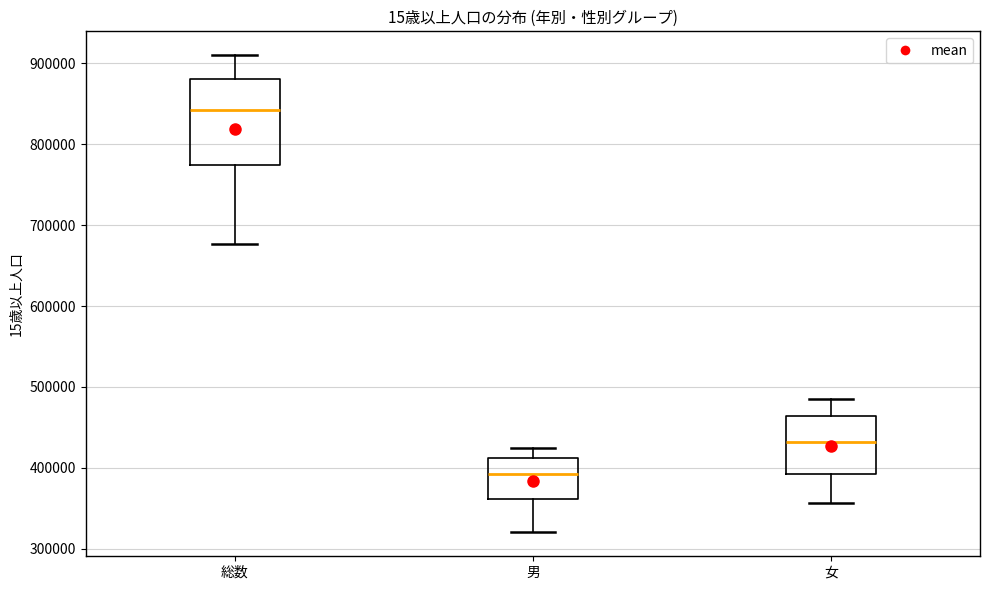

Reading left to right, read every box against the y-axis: the position of its median line, the range the box covers, and the ends of its whiskers. The values are not printed on the chart, so give them approximately, as read against the axis.

総数: median 840000, box 770000 to 880000, whiskers 680000 to 910000
男: median 390000, box 360000 to 410000, whiskers 320000 to 420000
女: median 430000, box 390000 to 460000, whiskers 360000 to 490000